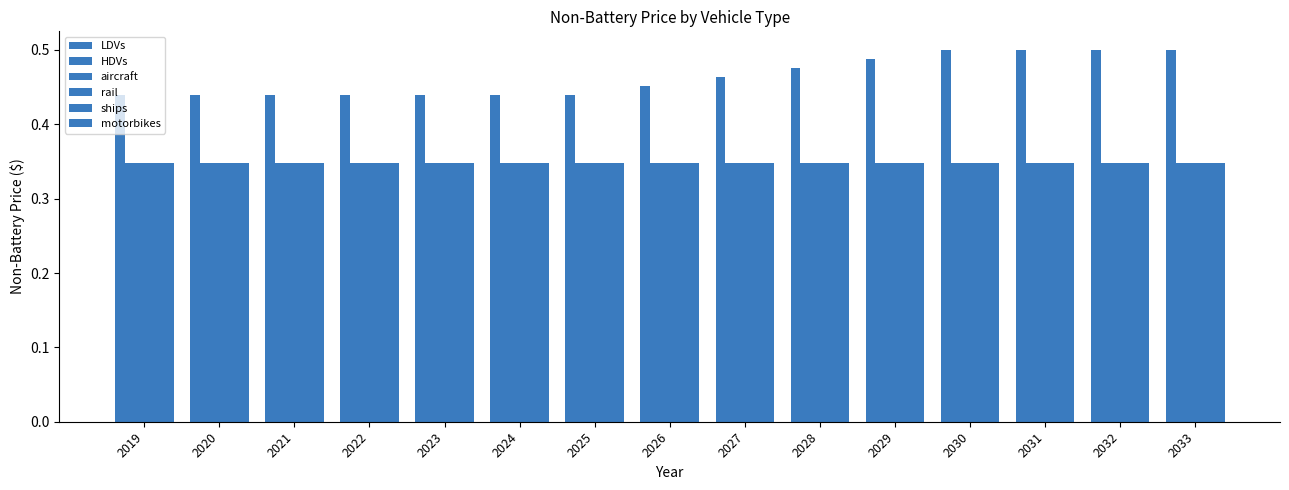

Reading left to right, what are all the values shown in this chart?

LDVs: 0.4	0.4	0.4	0.4	0.4	0.4	0.4	0.5	0.5	0.5	0.5	0.5	0.5	0.5	0.5
HDVs: 0.3	0.3	0.3	0.3	0.3	0.3	0.3	0.3	0.3	0.3	0.3	0.3	0.3	0.3	0.3
aircraft: 0.3	0.3	0.3	0.3	0.3	0.3	0.3	0.3	0.3	0.3	0.3	0.3	0.3	0.3	0.3
rail: 0.3	0.3	0.3	0.3	0.3	0.3	0.3	0.3	0.3	0.3	0.3	0.3	0.3	0.3	0.3
ships: 0.3	0.3	0.3	0.3	0.3	0.3	0.3	0.3	0.3	0.3	0.3	0.3	0.3	0.3	0.3
motorbikes: 0.3	0.3	0.3	0.3	0.3	0.3	0.3	0.3	0.3	0.3	0.3	0.3	0.3	0.3	0.3